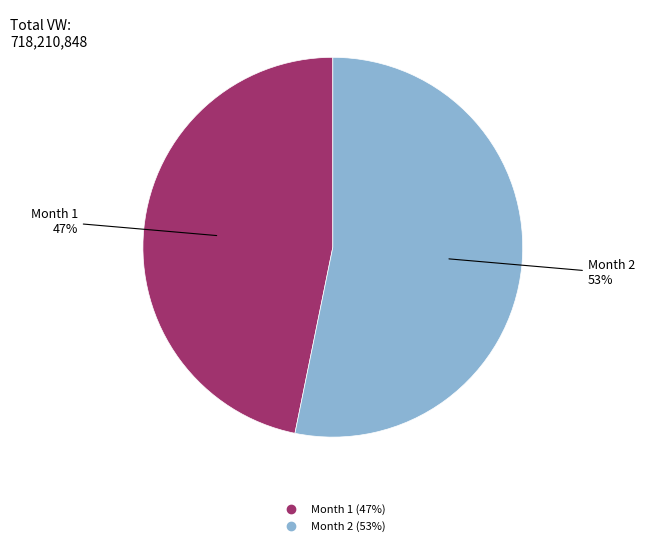

To the nearest percent, what is the difference between the largest and smallest slice percentages?

6%